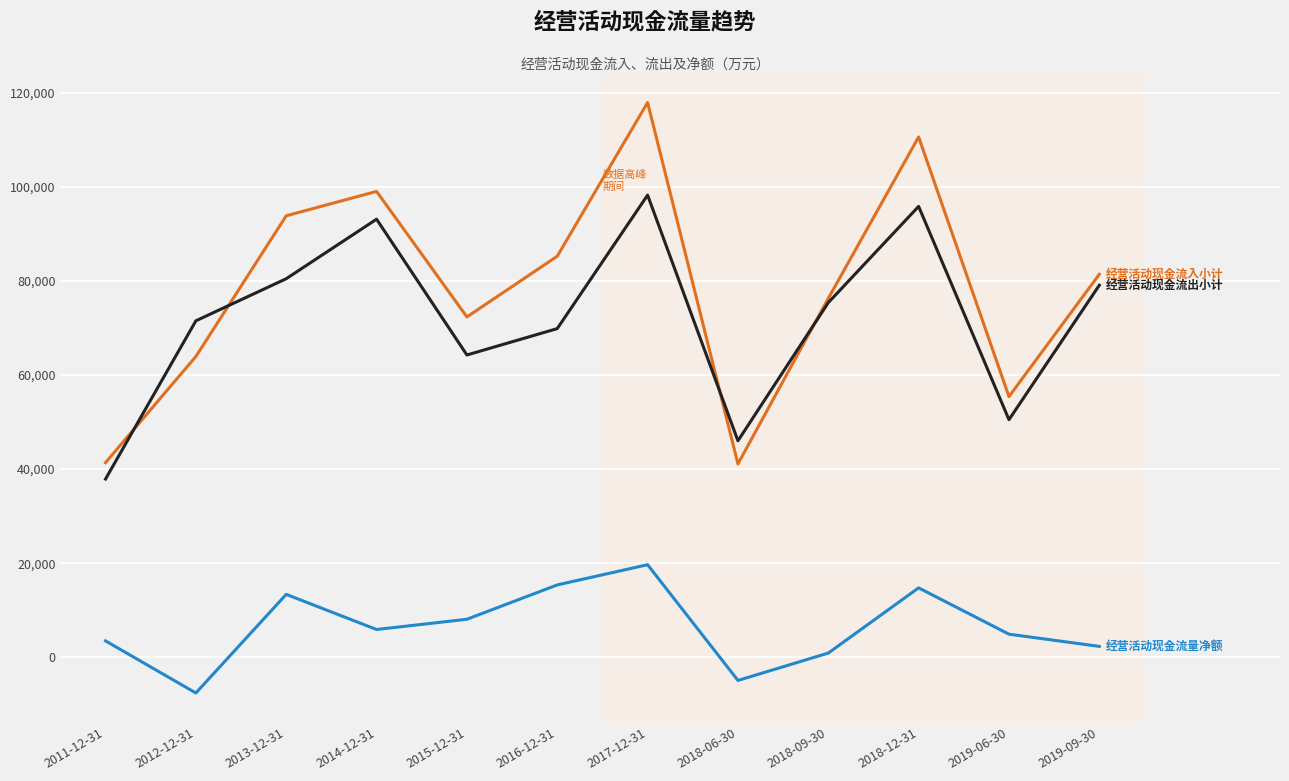

What is the minimum value shown in the chart?

-7582